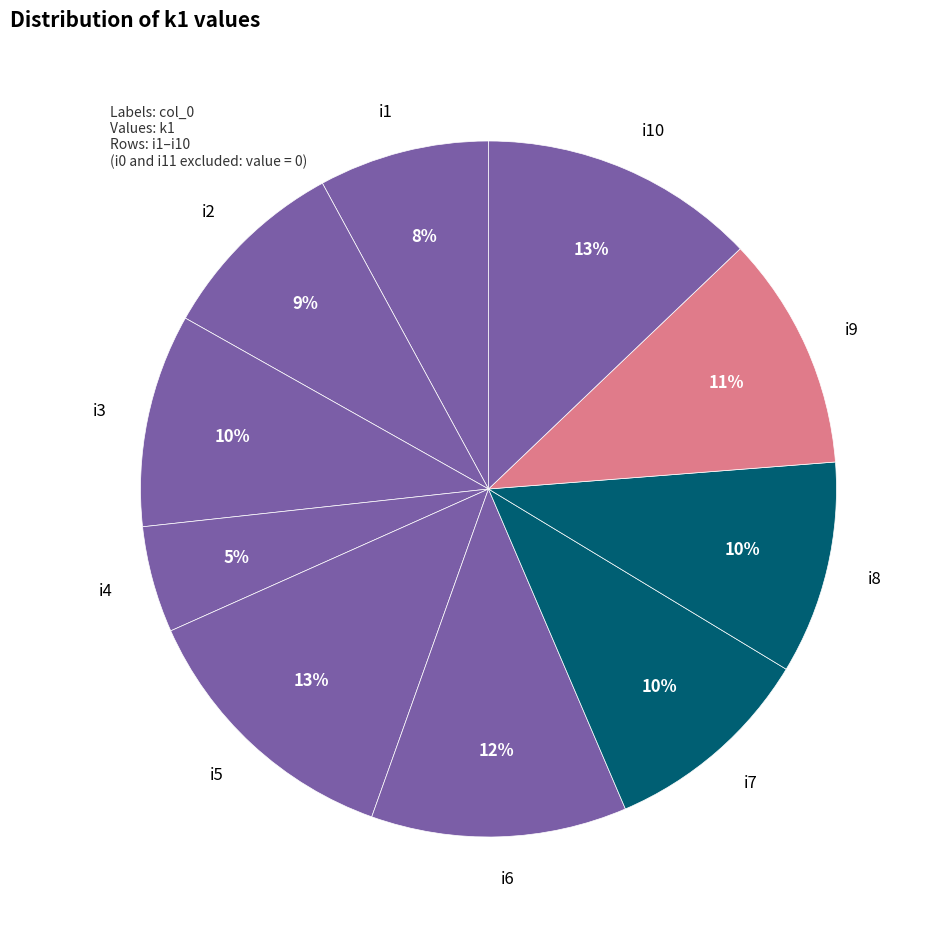

How many slices are in this pie chart?

10